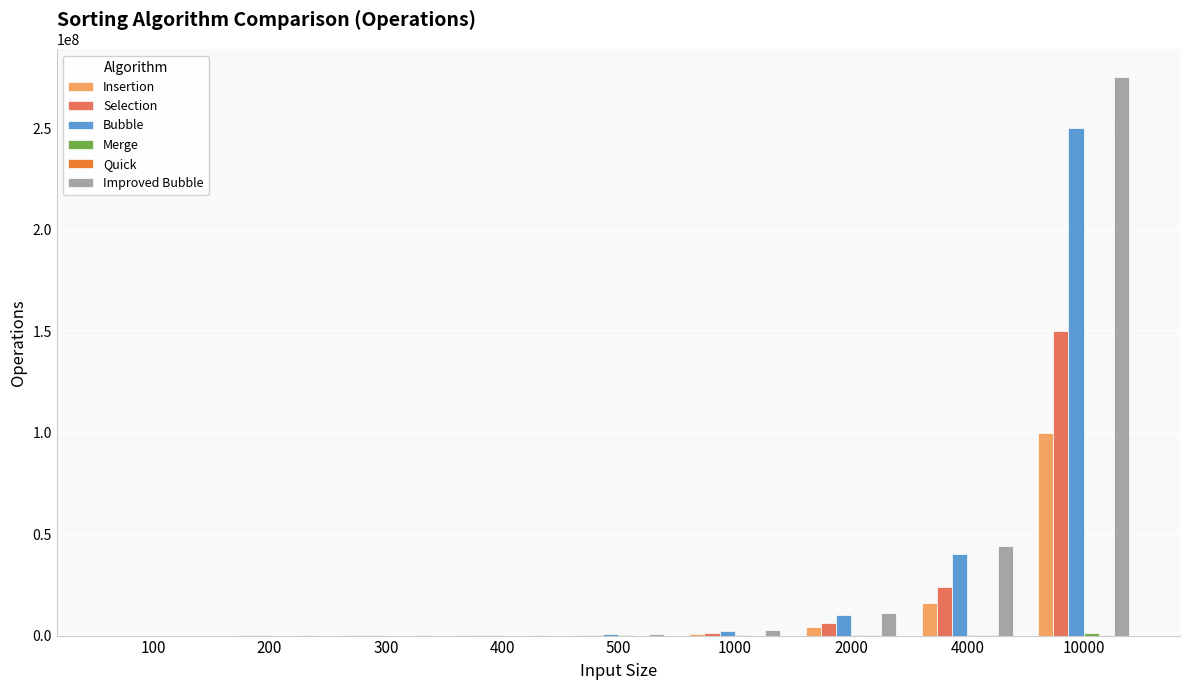

What is the sum of all Improved Bubble values?

334208497.0